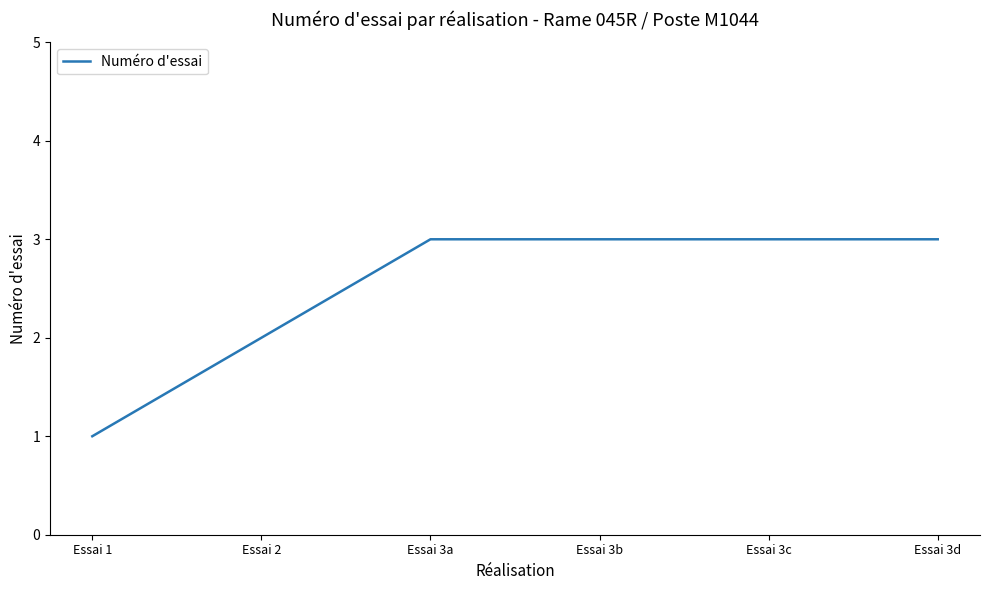

At which label is the value closest to 2?

Essai 2